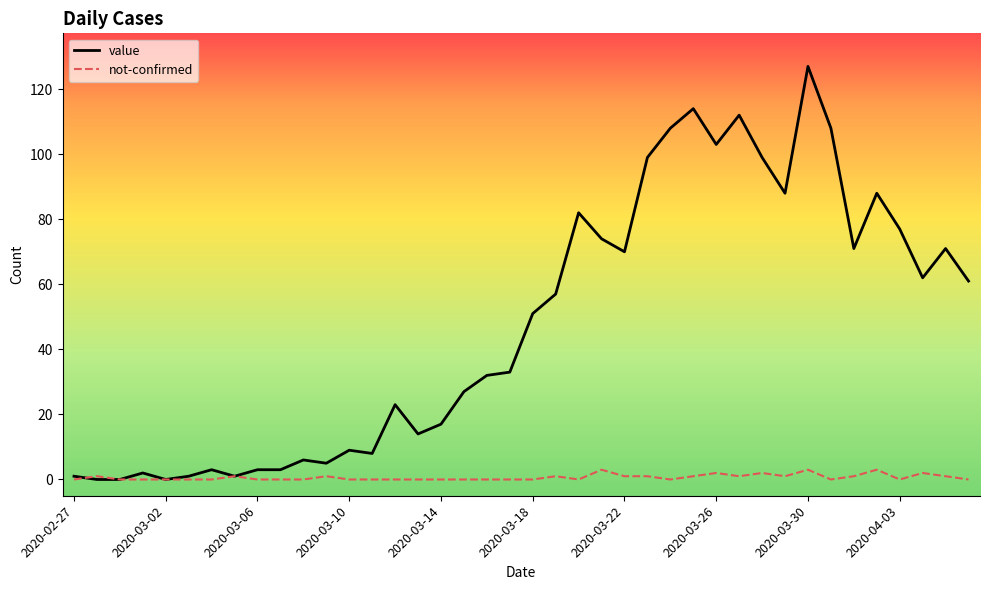

Which series has the largest total across all categories?

value